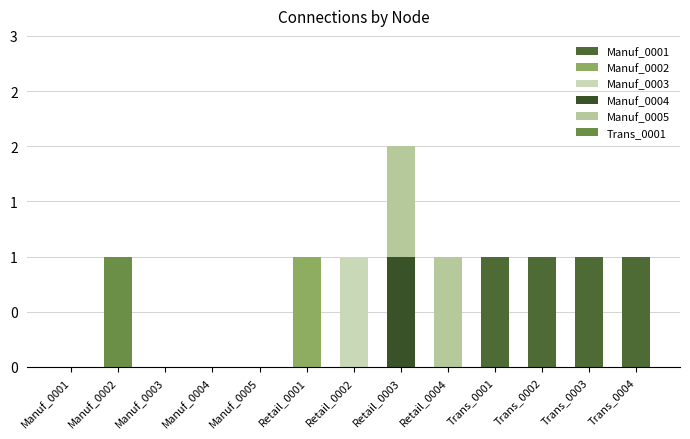

Are the bars grouped side by side (vs. stacked)?

No